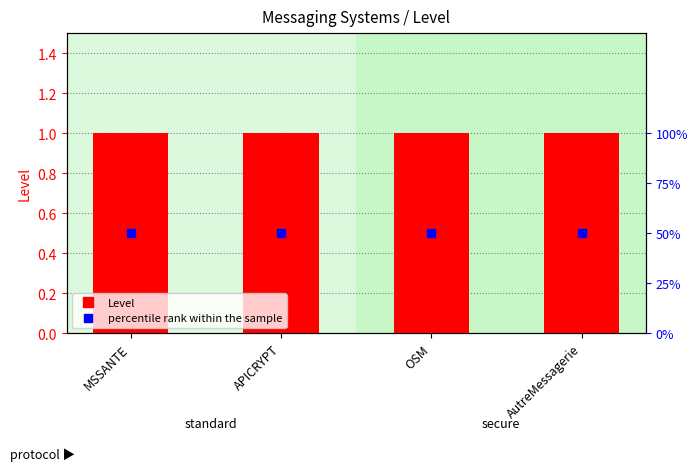

Is the value of Level at OSM greater than the value of percentile rank within the sample at APICRYPT?

No